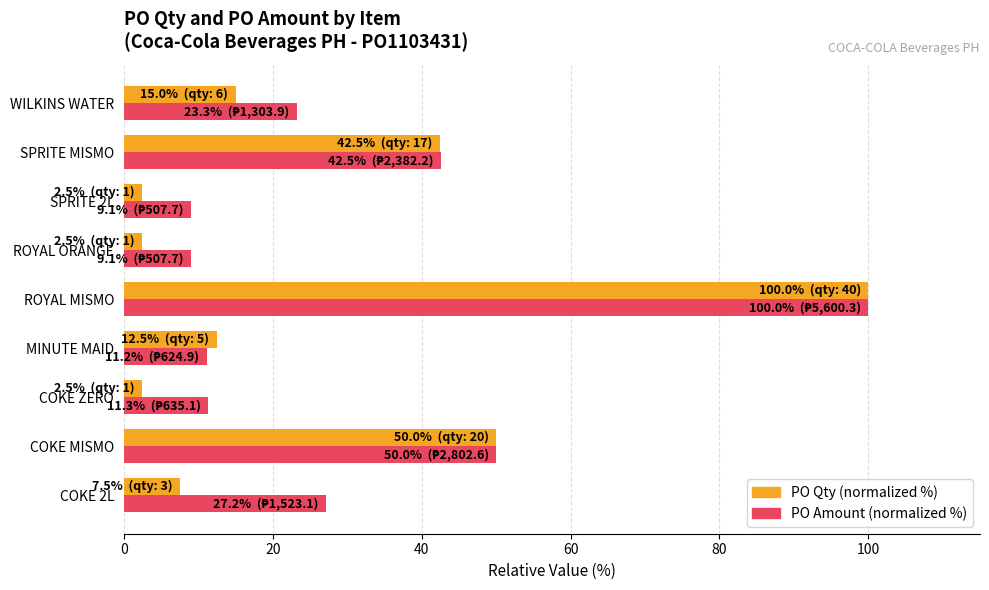

Which series has the largest range (max minus min)?

PO Qty (normalized %)